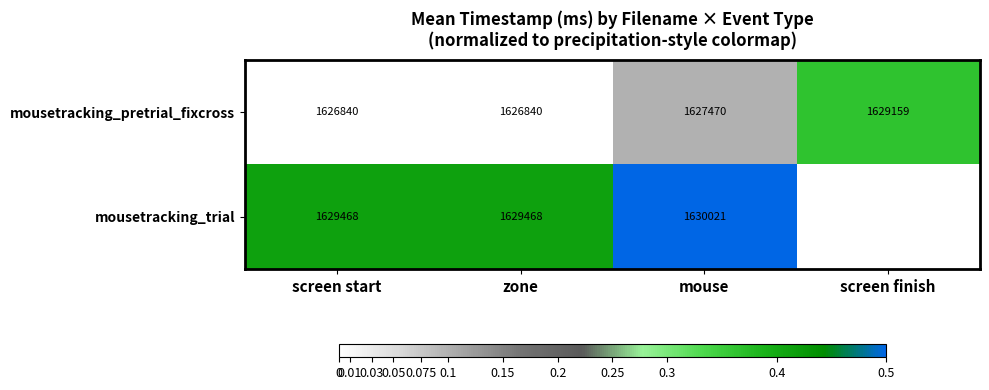

Is it true that mousetracking_trial equals 1128081 at mouse?

False